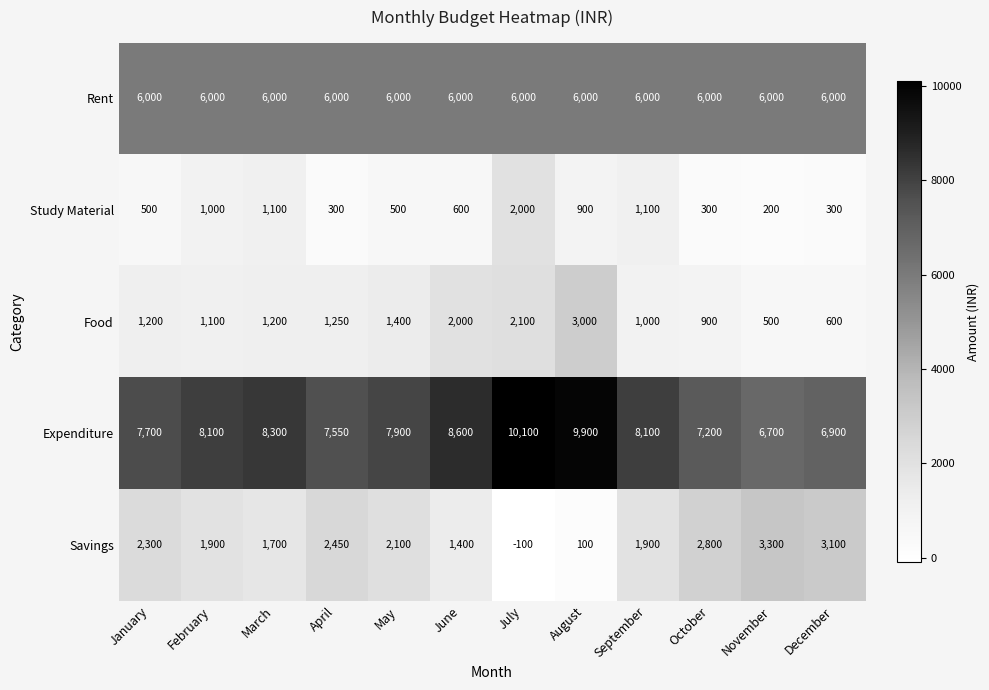

What is the difference between the maximum and minimum values in the Study Material series?

1800